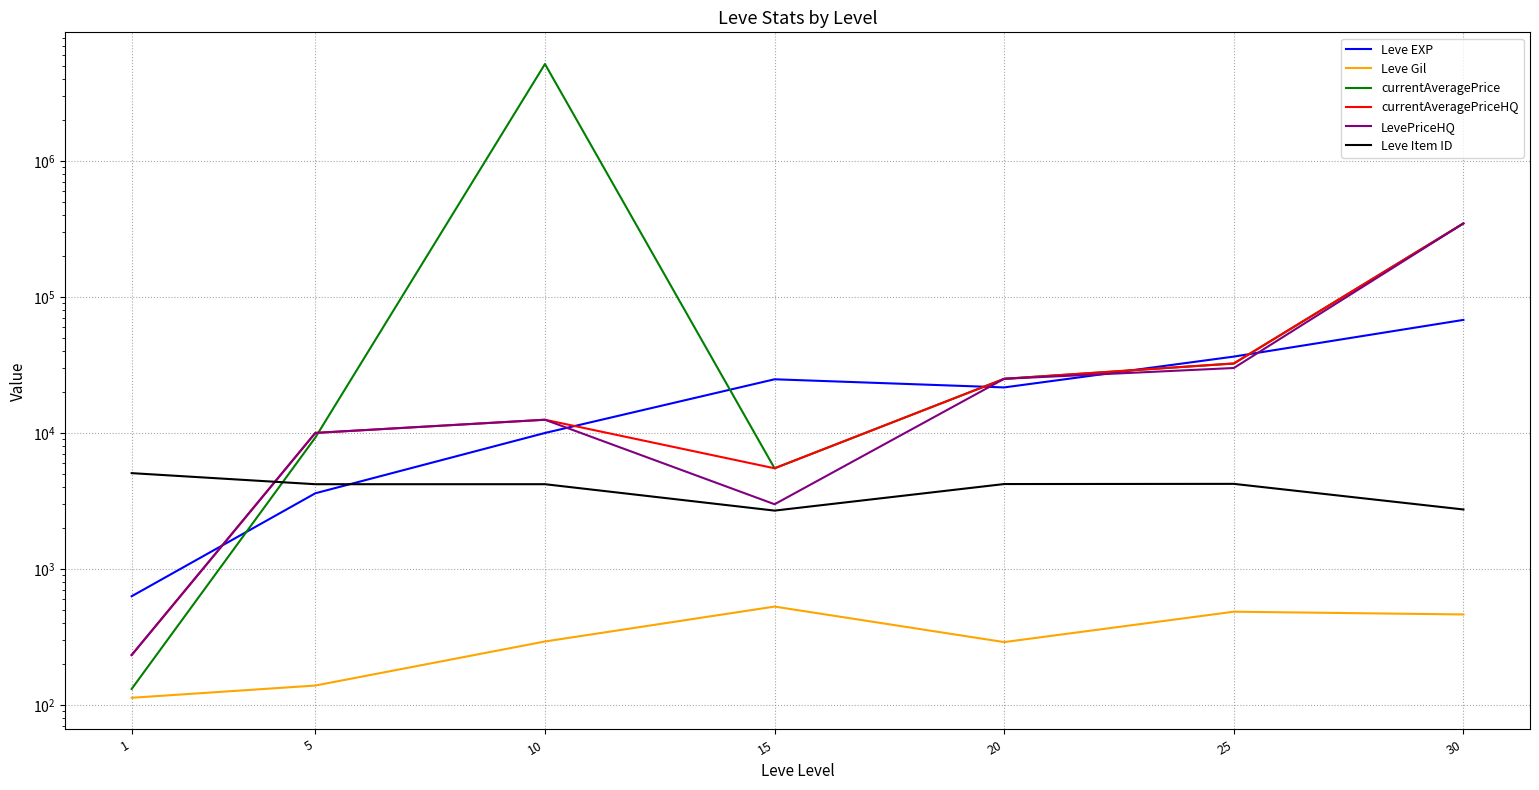

Which has a higher value, 25 or 5?

25